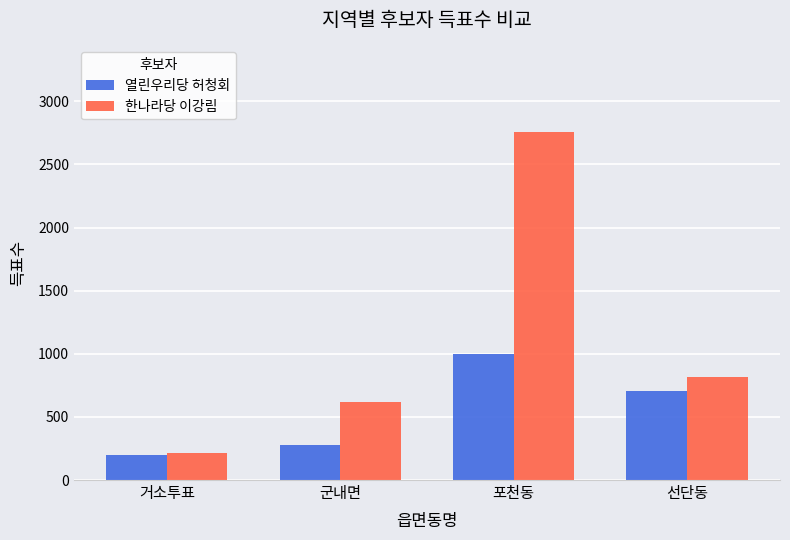

What is the label of the 3rd bar from the left?

포천동